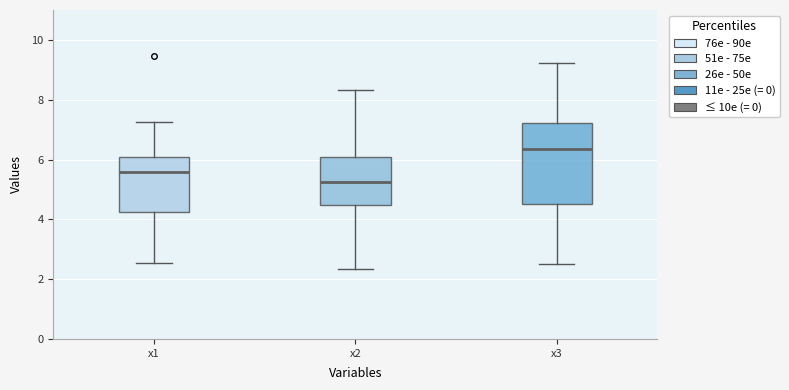

Which box's median line is the lowest?

x2